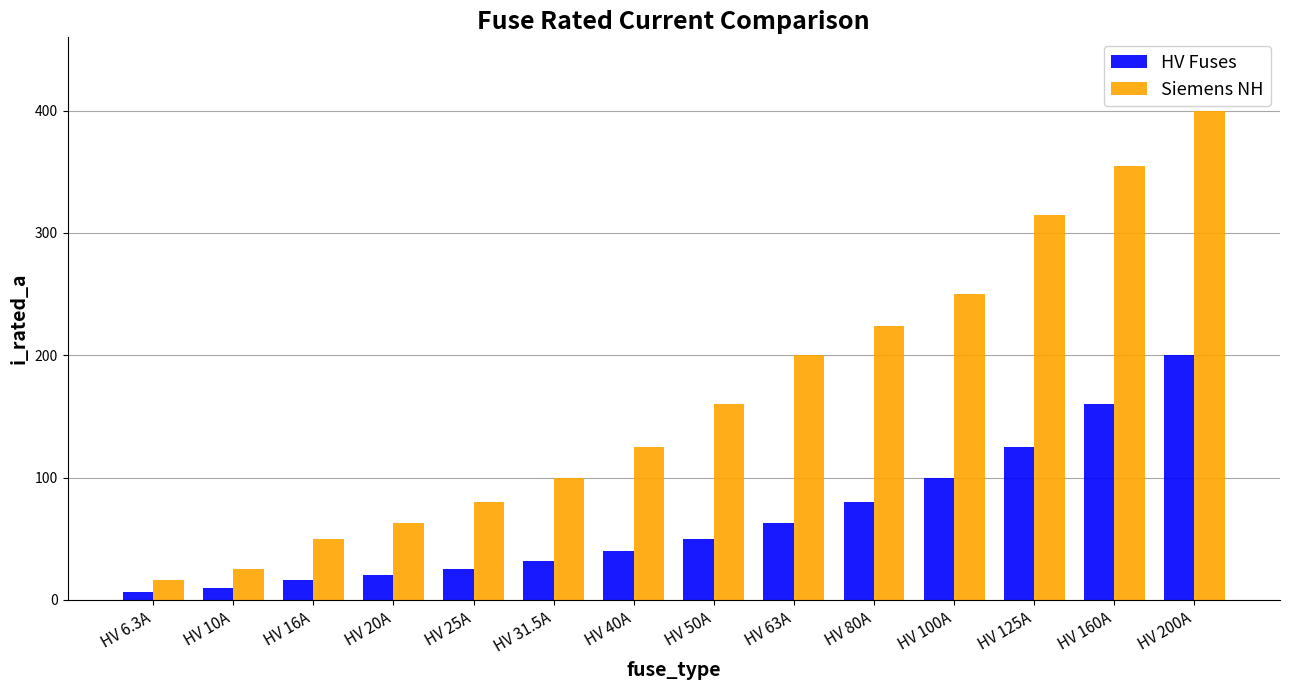

What is the label of the 3rd bar from the right?

HV 125A